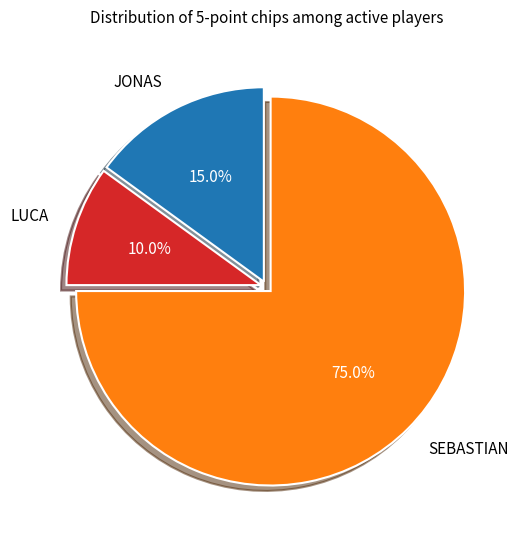

Which category has the smallest portion of the pie?

LUCA